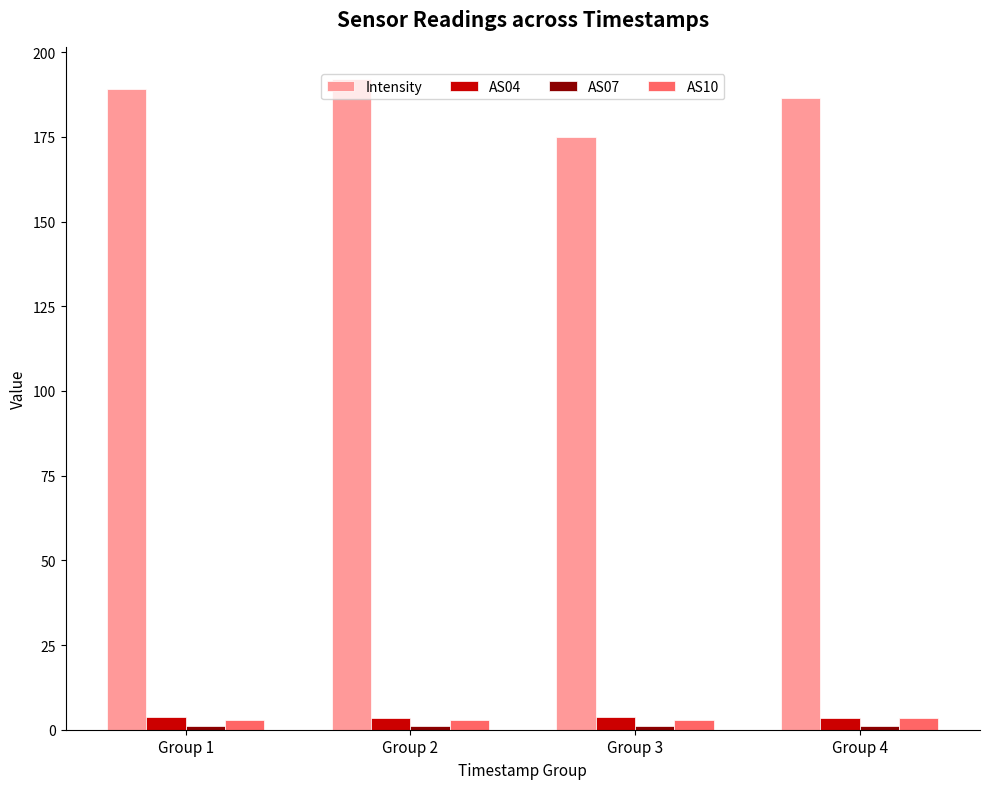

The Intensity series shows 186.5 at Group 4. True or false?

True